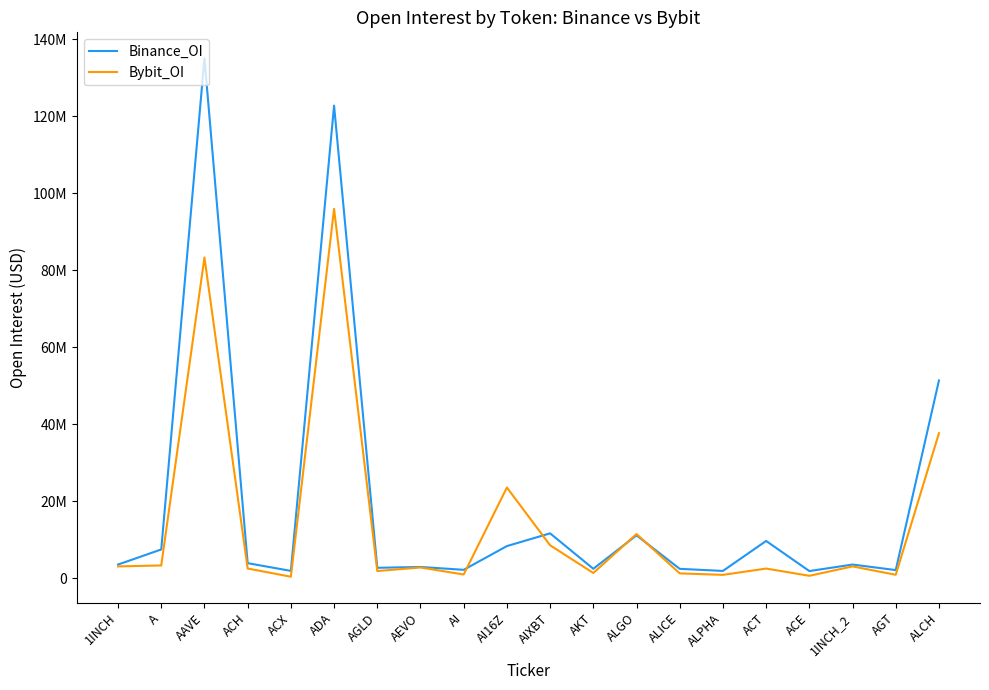

Which series changed the most between AIXBT and 1INCH_2?

Binance_OI